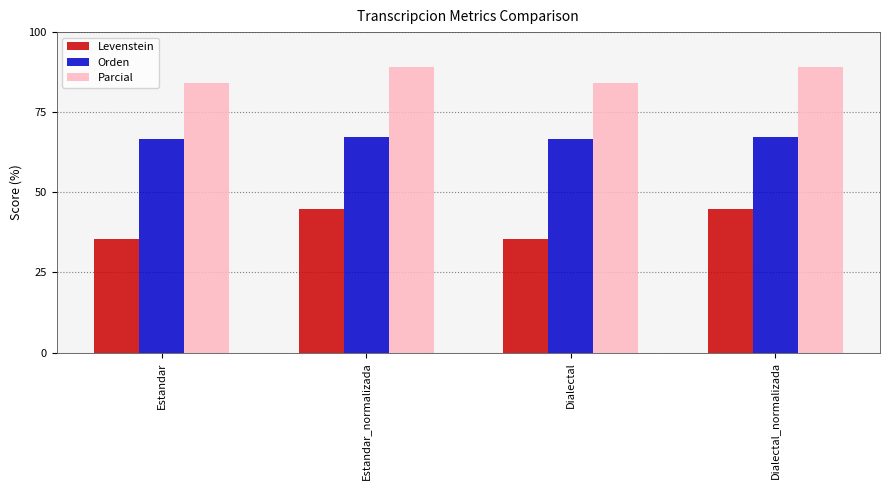

Rank the series at Dialectal from highest to lowest value.

Parcial, Orden, Levenstein